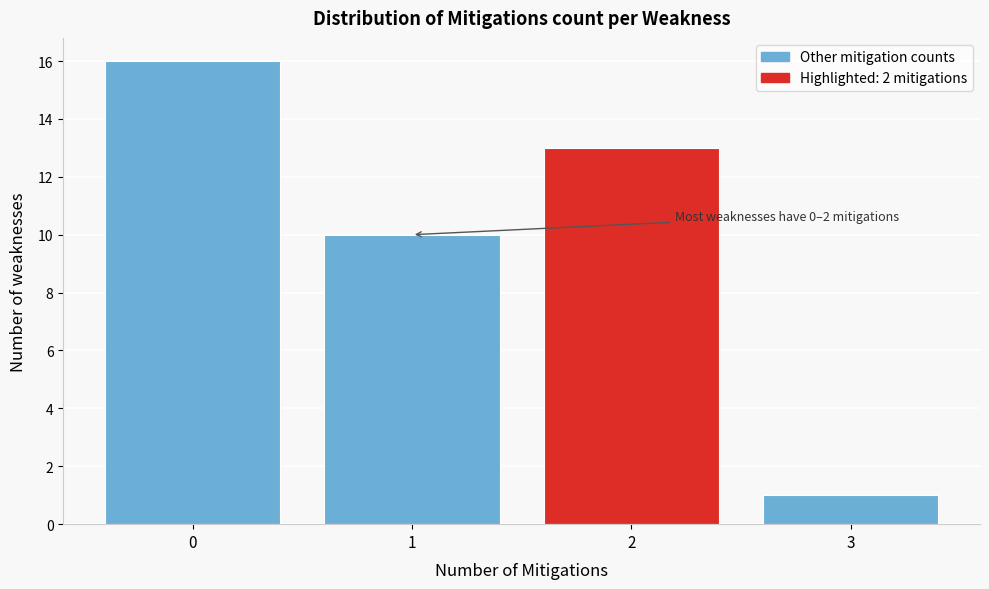

Reading right to left, list all the values displayed in this chart.

3=1	2=13	1=10	0=16